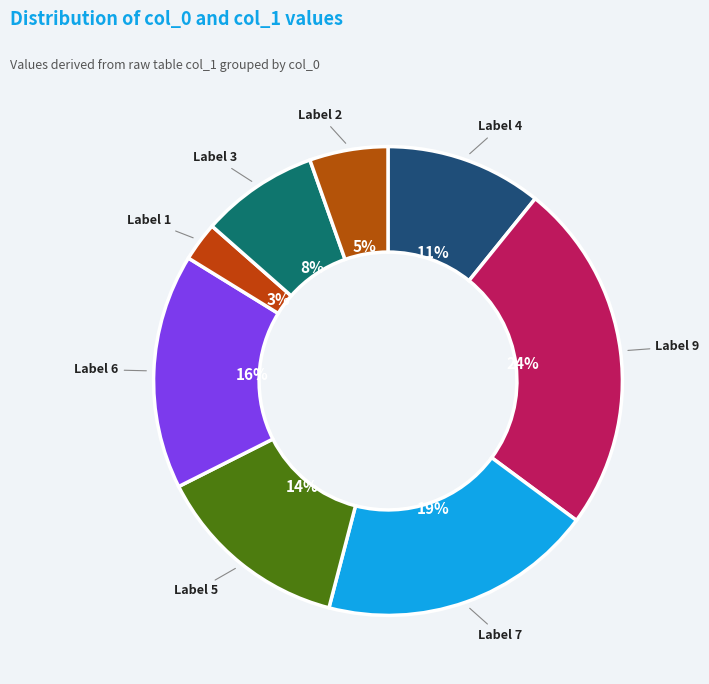

Which category has the smallest portion of the pie?

Label 1